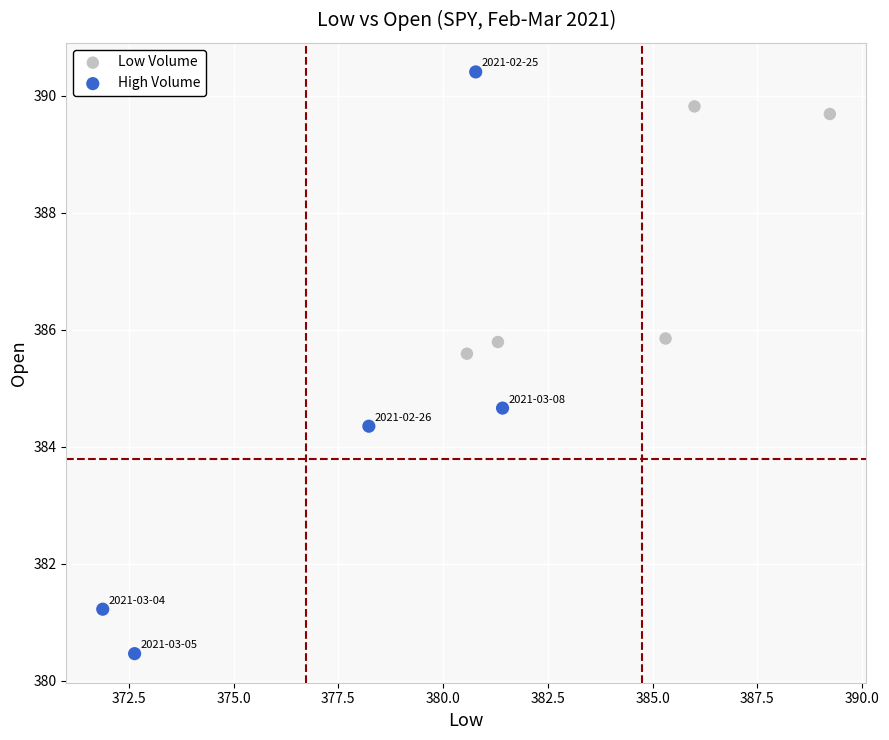

Which series reaches the maximum Y coordinate?

High Volume